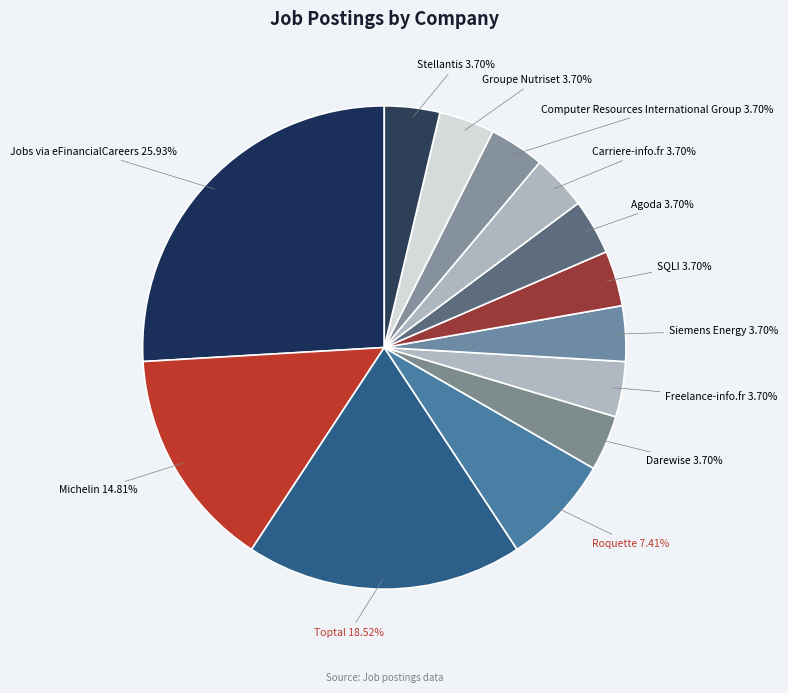

How many segments does this pie chart have?

13